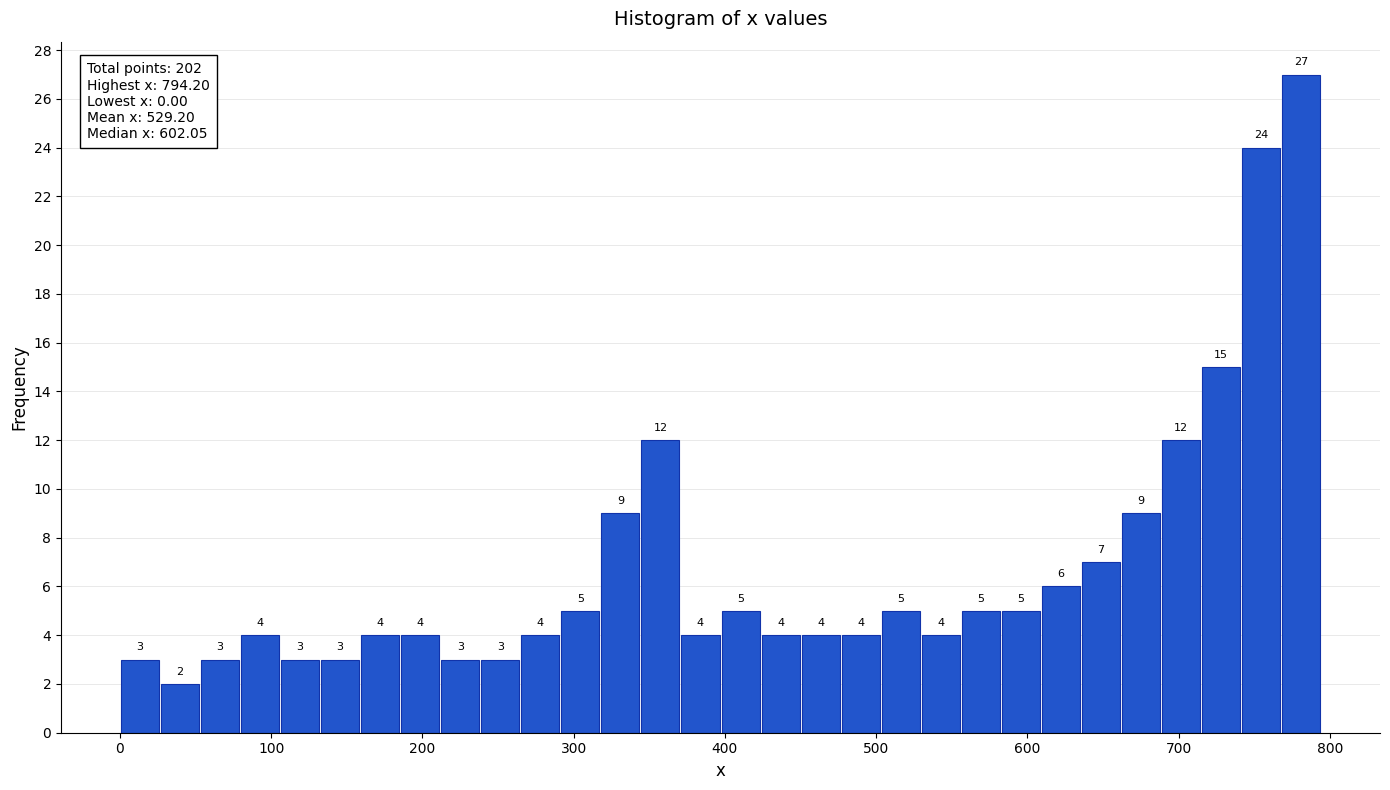

Around what value on the x-axis is the tallest bar? Give the approximate position of its centre, as read against the axis.

780